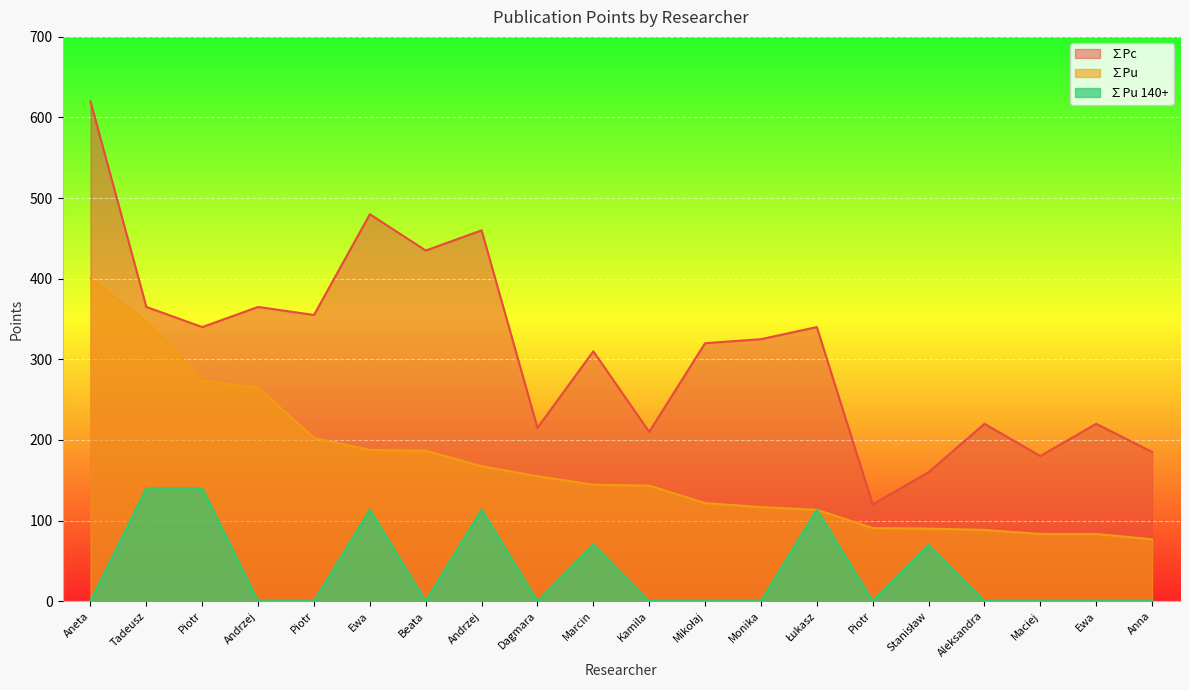

True or false: ∑Pu 140+ and ∑Pc intersect in this chart.

False